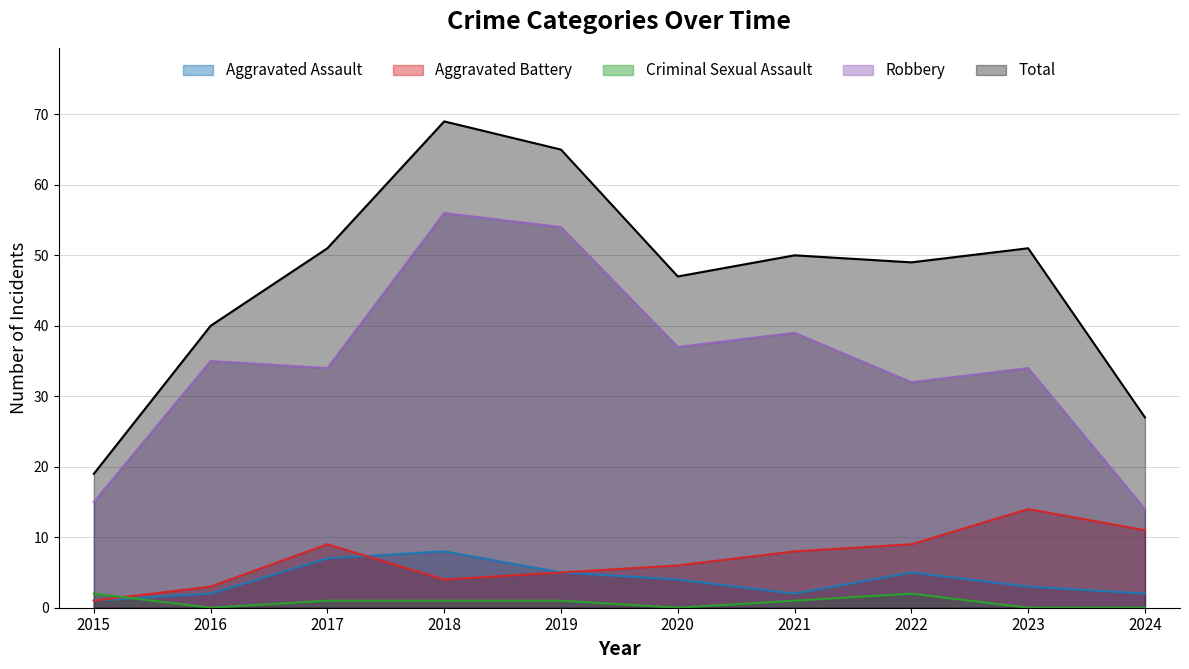

Is it true that Total equals 47 at 2020?

True